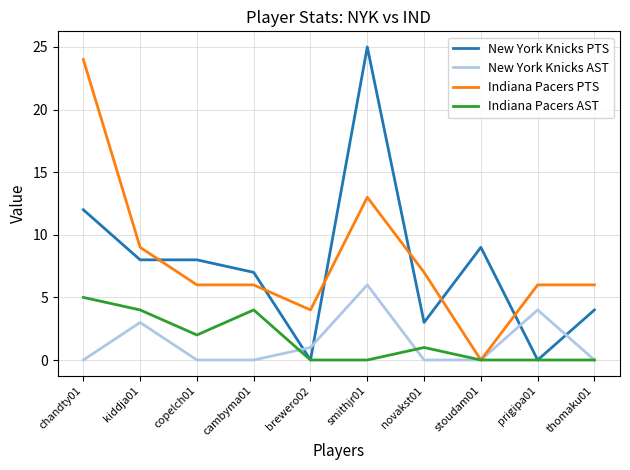

At which category is the sum across all series the highest?

smithjr01